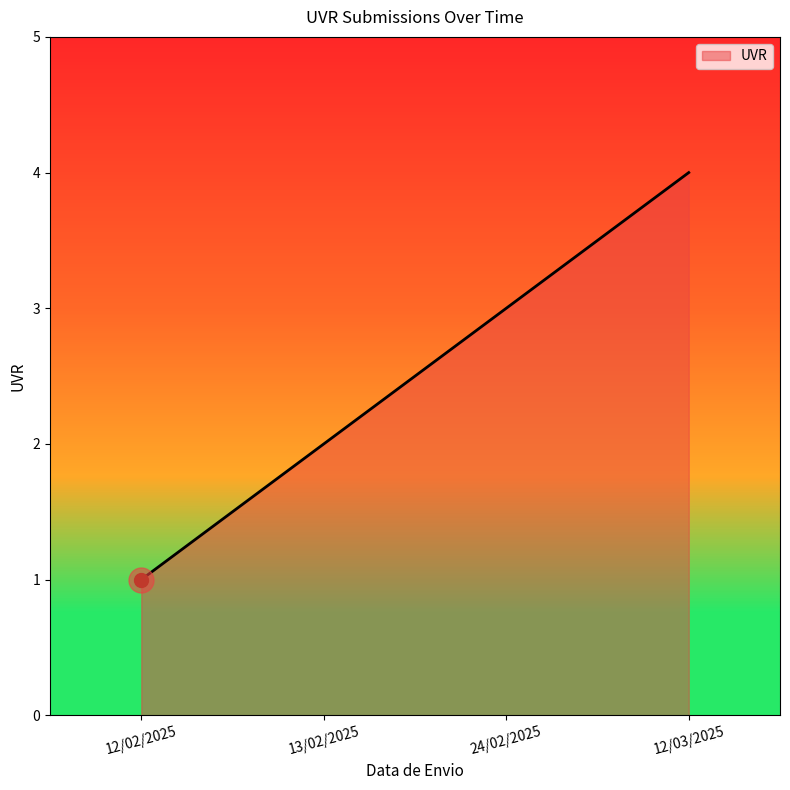

Reading left to right, list all the values displayed in this chart.

12/02/2025=1	13/02/2025=2	24/02/2025=3	12/03/2025=4